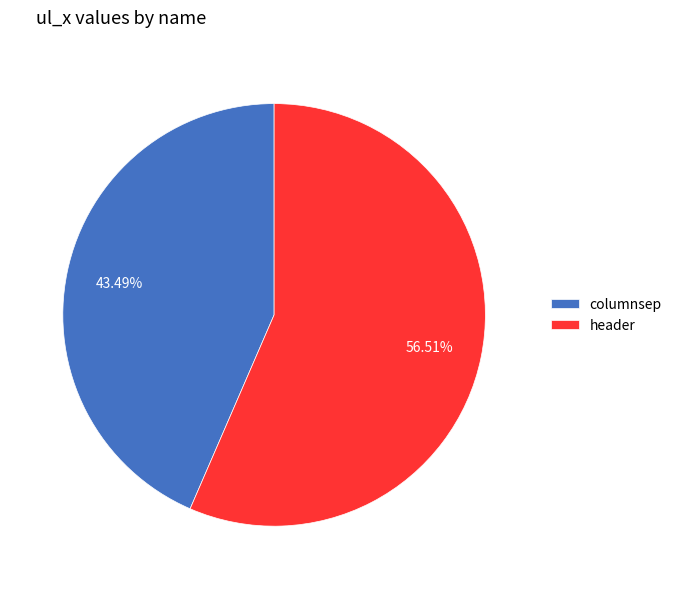

True or false: header accounts for 45% of the total.

False